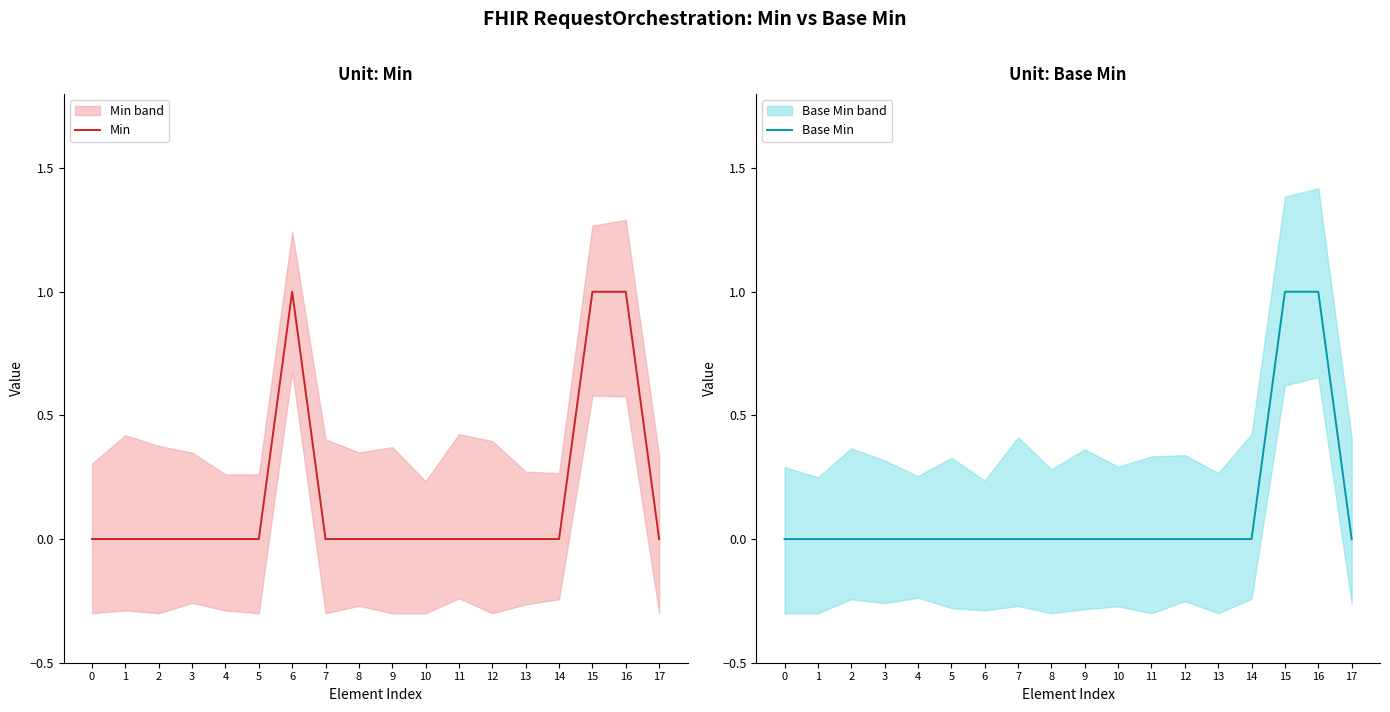

True or false: Base Min and Min intersect in this chart.

False